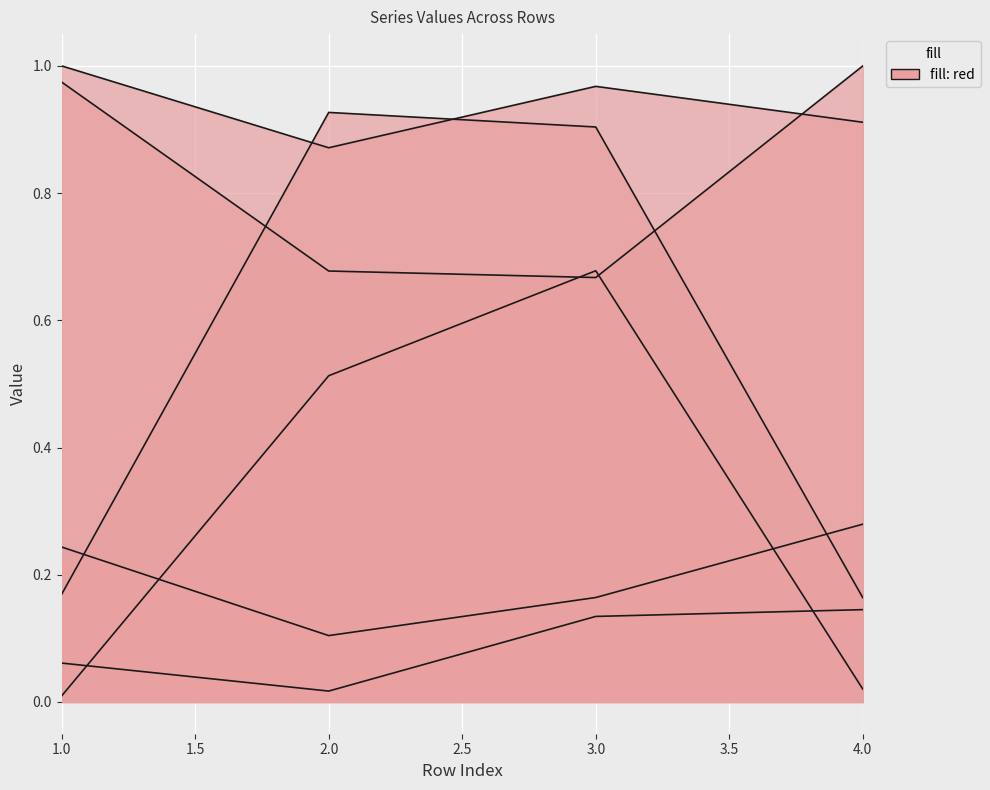

What is the difference between the RT5_Je values at 2 and 3?

0.1